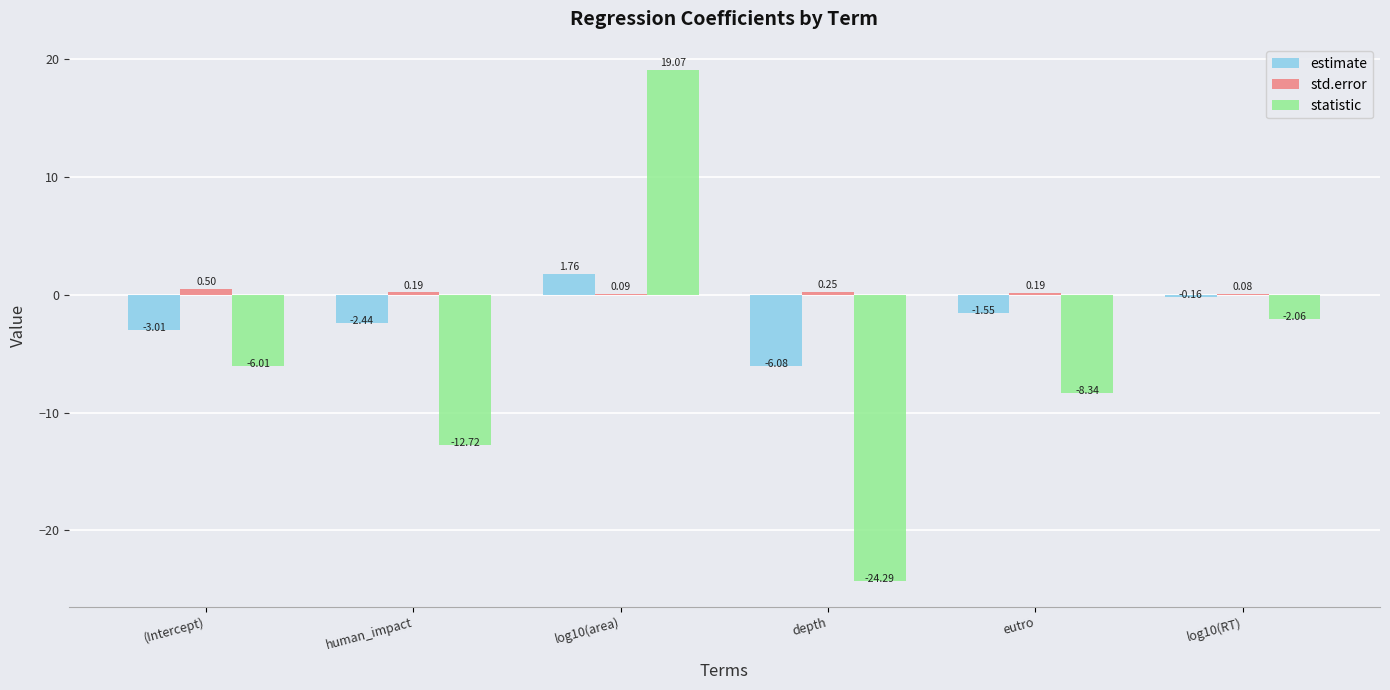

Which series has the widest spread of values?

statistic